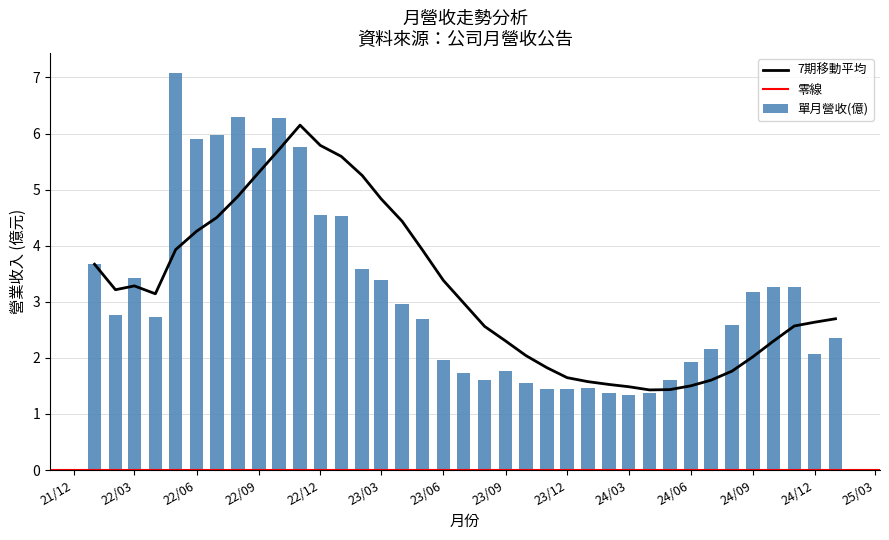

At which label does the data first exceed 2?

2022-01